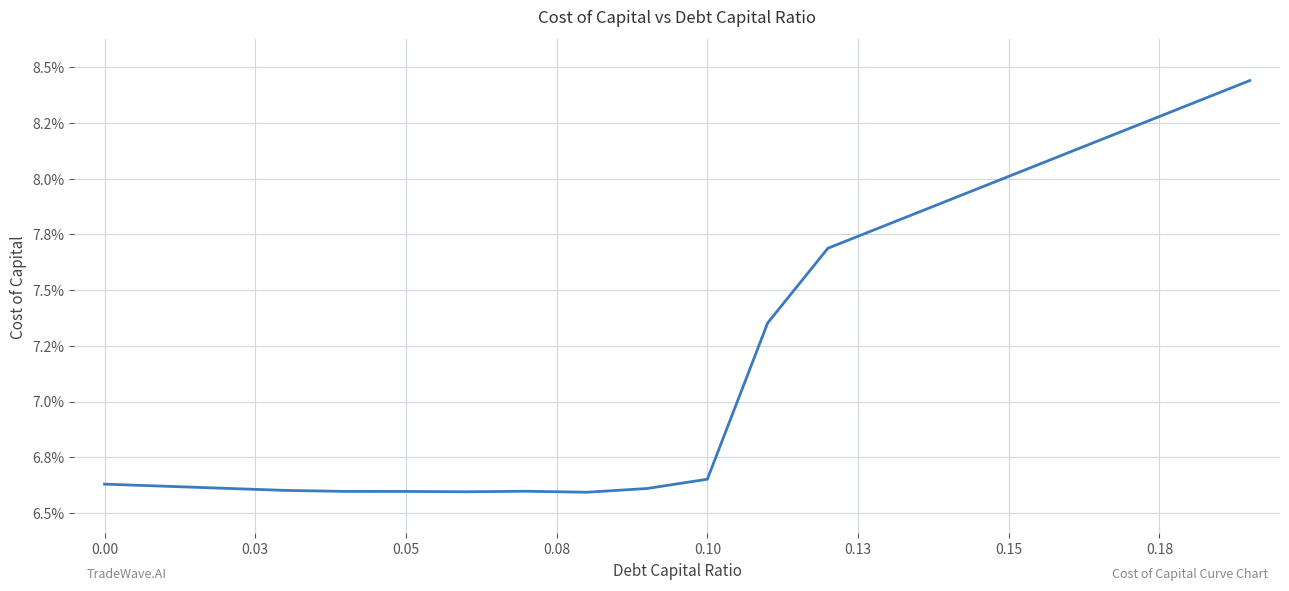

How many interior local valleys (lower than both neighbors) does the data have?

2